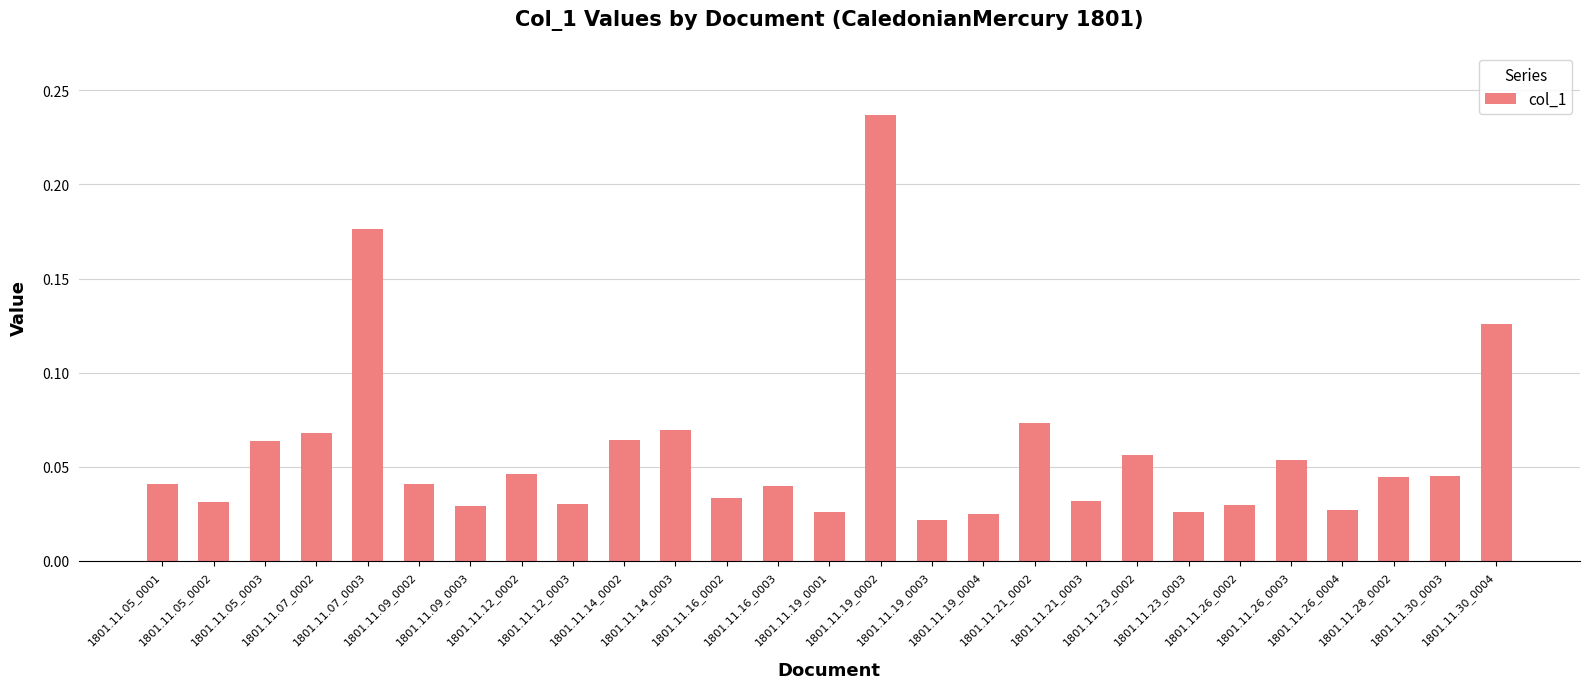

What is the sum of all values?

1.6